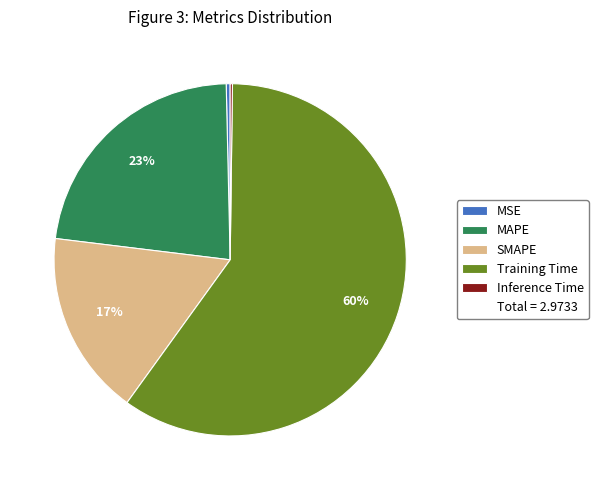

Is there any slice that represents more than half of the pie?

Yes